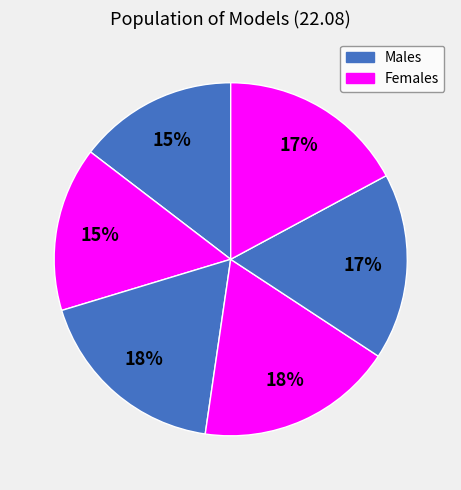

How many segments does this pie chart have?

6